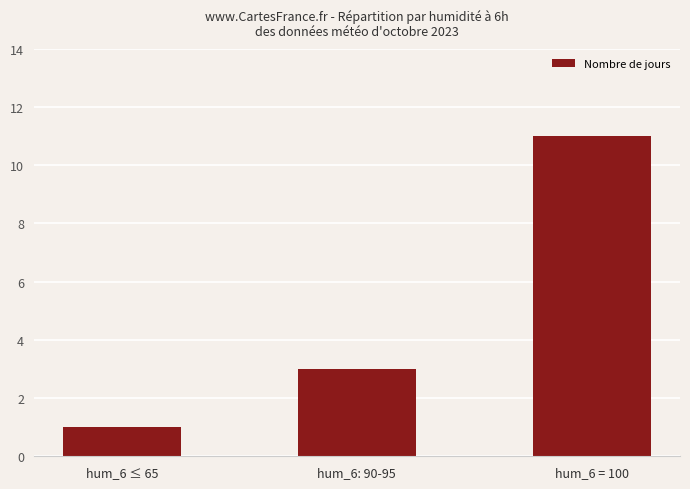

How many values are between 1 and 11?

3